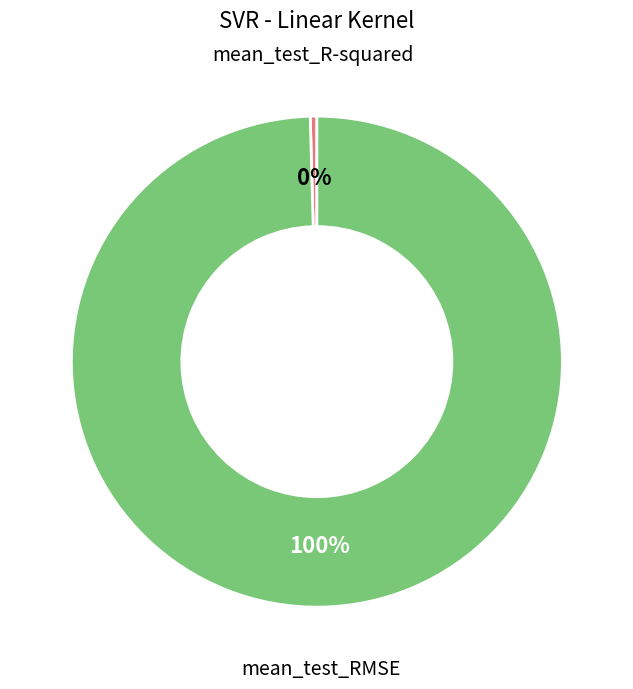

How many segments does this pie chart have?

2